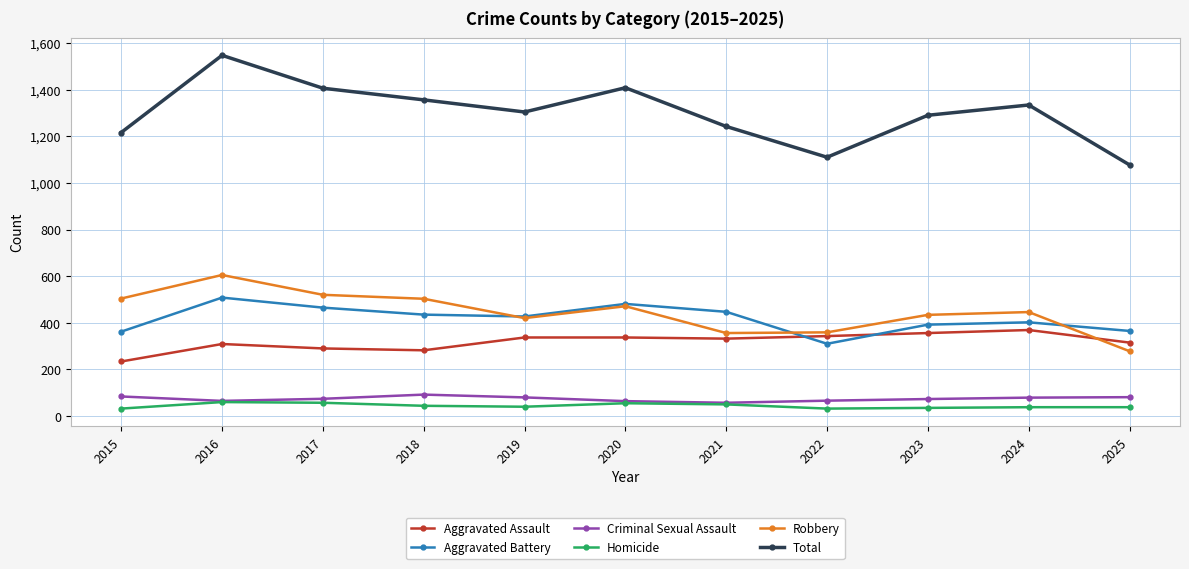

What is the value of the Total point at the 8th from the left?

1110